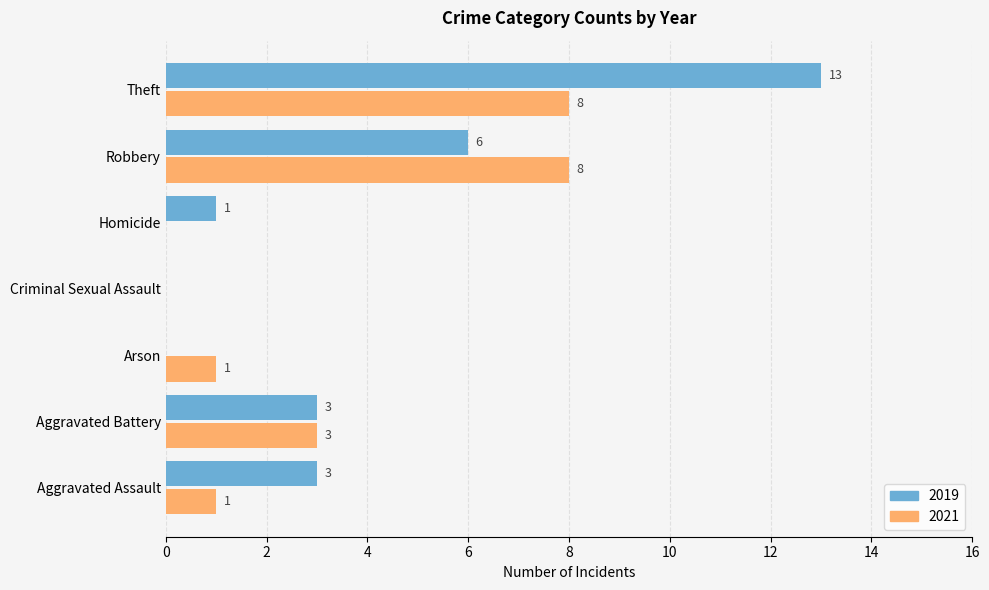

Is it true that 2021 equals 3 at Criminal Sexual Assault?

False